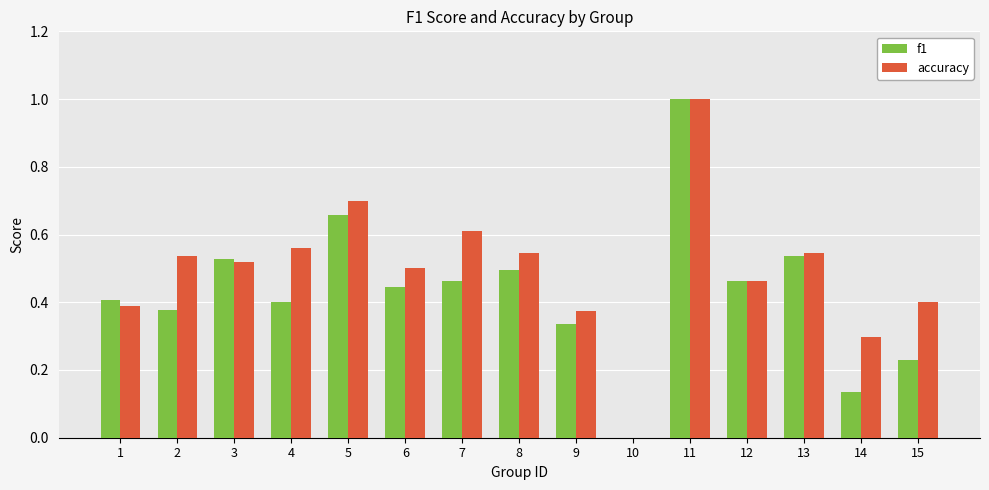

The accuracy series shows 0.5 at 6. True or false?

True